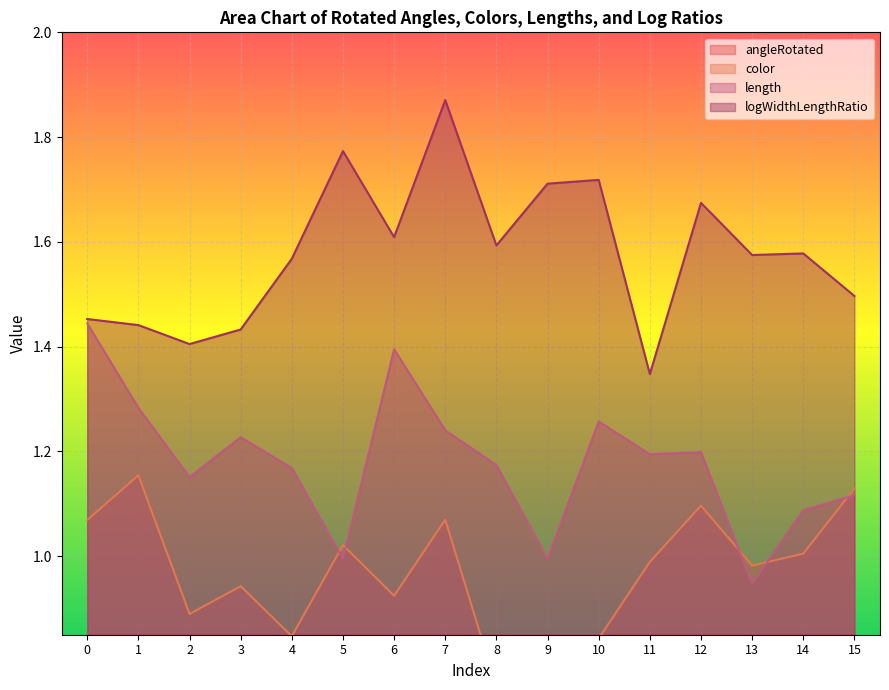

What is the lowest value of the angleRotated series?

0.5